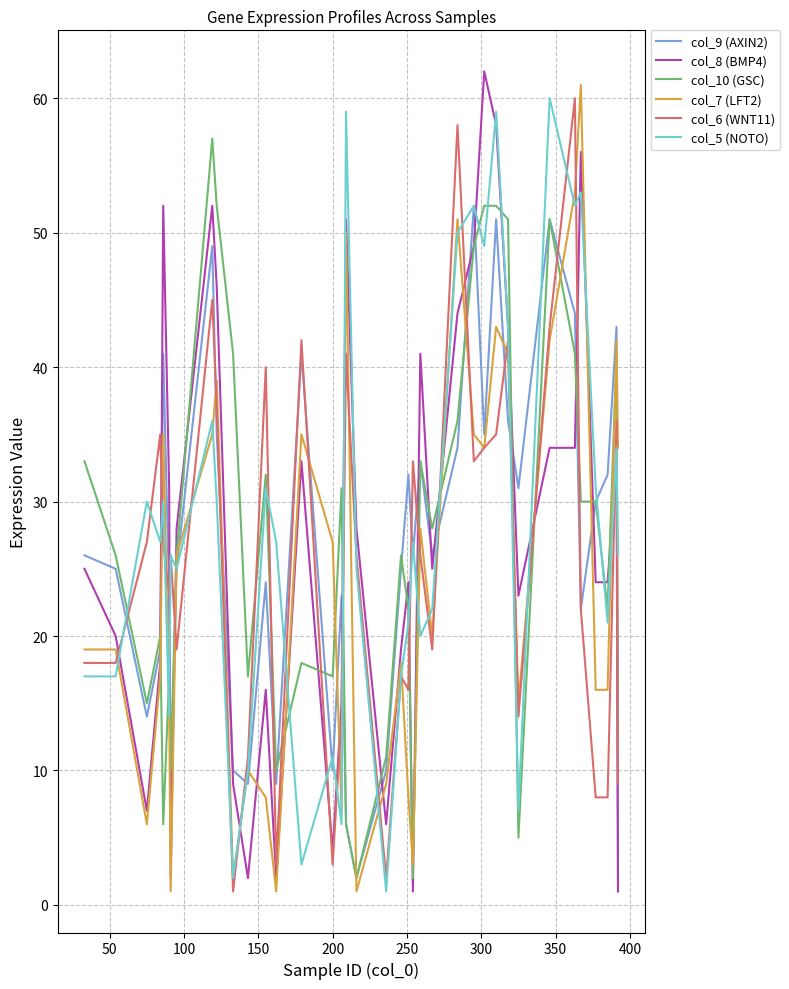

True or false: col_8 (BMP4) and col_7 (LFT2) cross at least once.

True